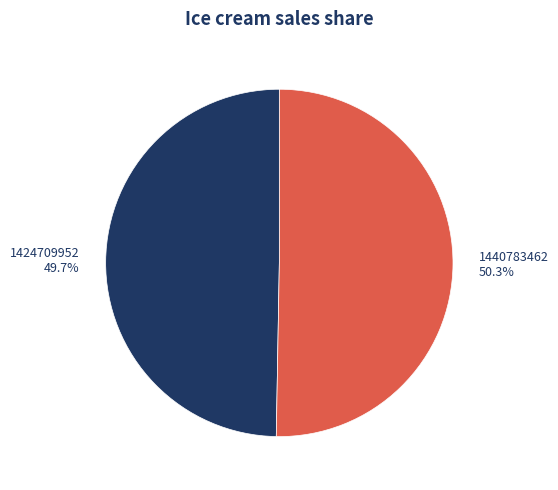

What is the ratio of the value at 1440783462 to the value at 1424709952?

1.0